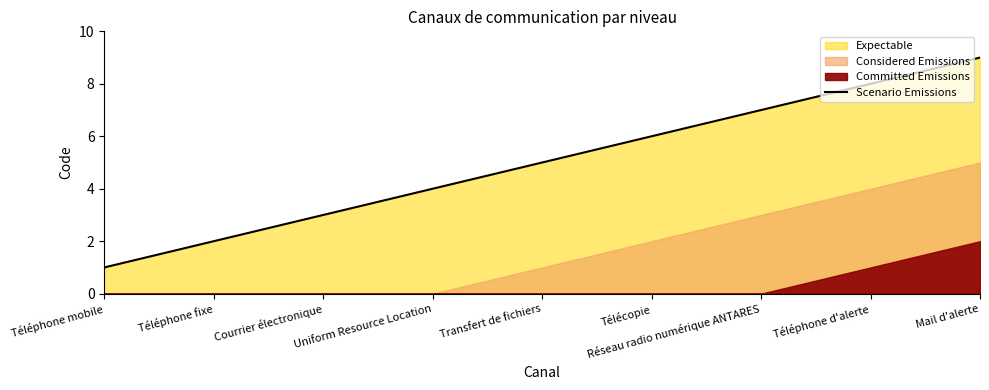

List the labels in order of value, smallest first.

Téléphone mobile, Téléphone fixe, Courrier électronique, Uniform Resource Location, Transfert de fichiers, Télécopie, Réseau radio numérique ANTARES, Téléphone d'alerte, Mail d'alerte